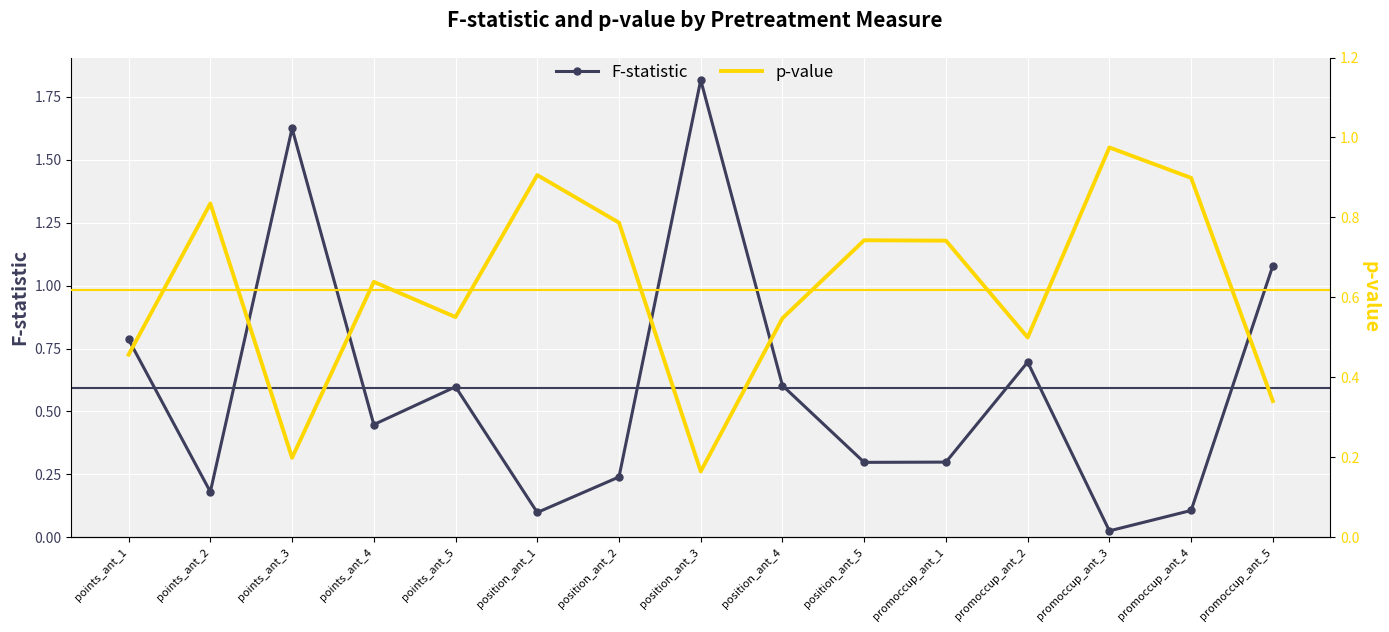

Is it true that F-statistic equals 0.6 at points_ant_5?

True